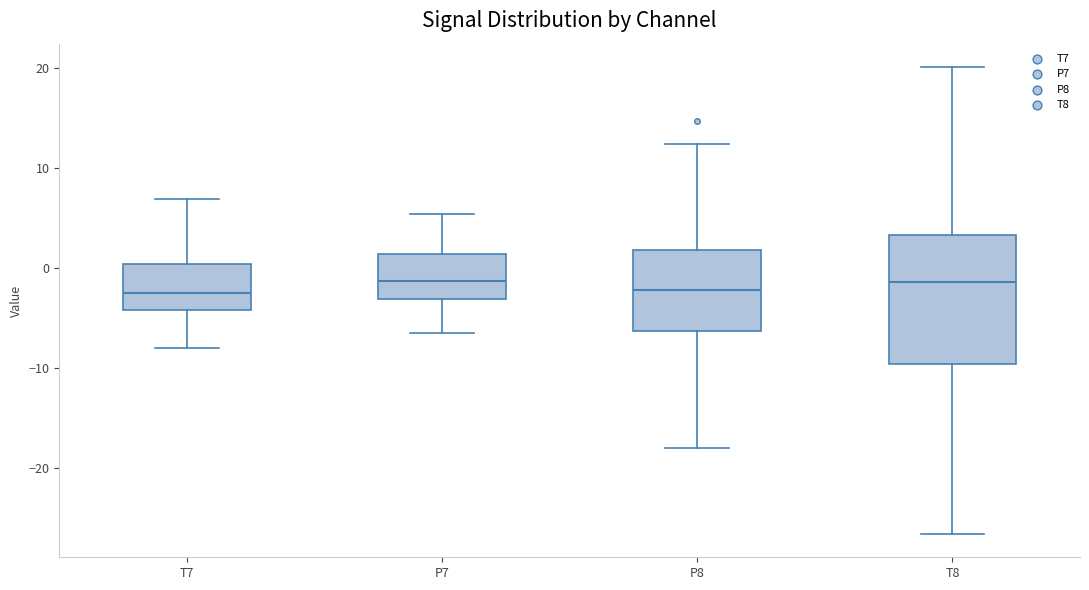

Reading left to right, transcribe this box plot: for each box, give where its median line is, the range the box spans, and where its two whiskers end, as read against the y-axis. The values are not printed on the chart, so give them approximately, as read against the axis.

T7: median -2, box -4 to 0, whiskers -8 to 7
P7: median -1, box -3 to 1, whiskers -6 to 5
P8: median -2, box -6 to 2, whiskers -18 to 12
T8: median -1, box -10 to 3, whiskers -27 to 20